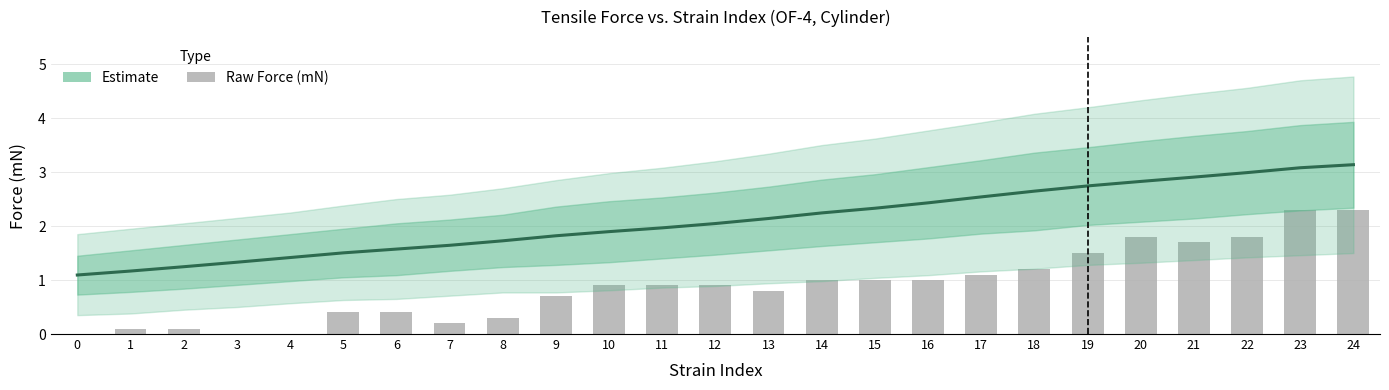

Between 16 and 23, which series saw the biggest shift?

Force (mN)